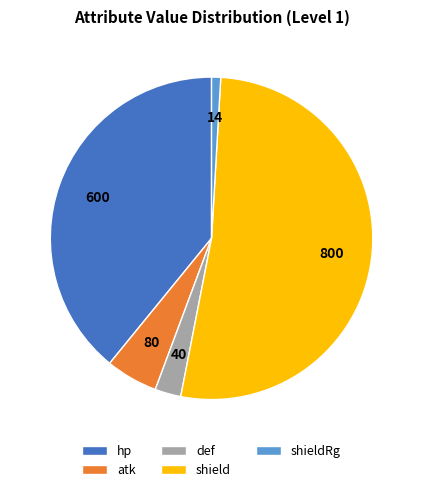

Do hp and def together represent more than half of the pie?

No